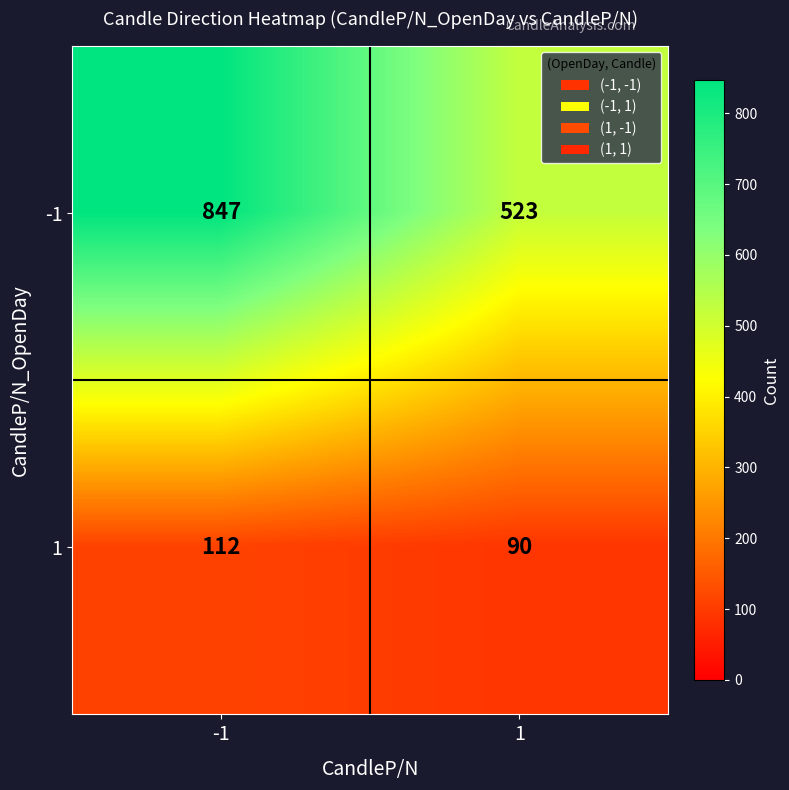

Rank the series by their average value, from highest to lowest.

-1, 1